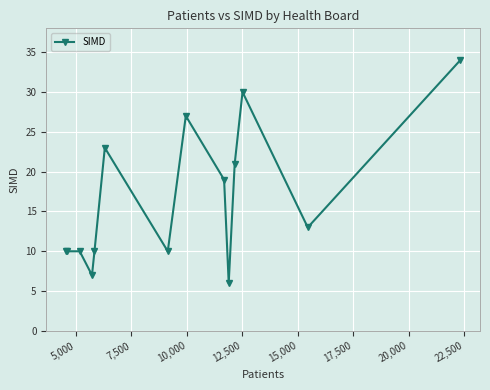

What is the difference between the maximum and minimum values?

28